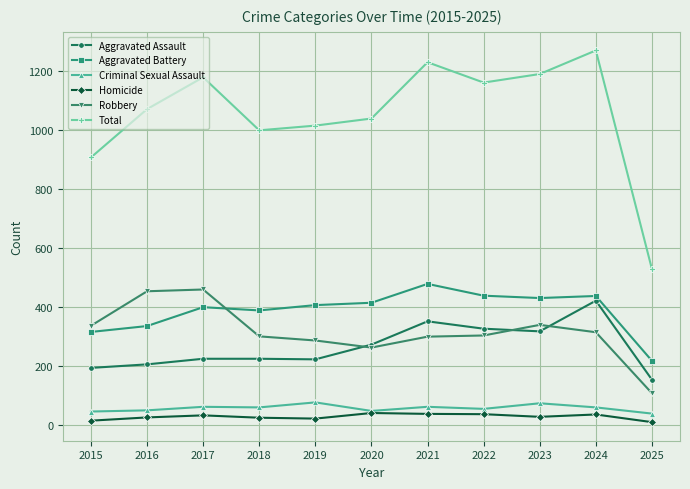

What is the value of the Criminal Sexual Assault point at the 11th from the left?

39